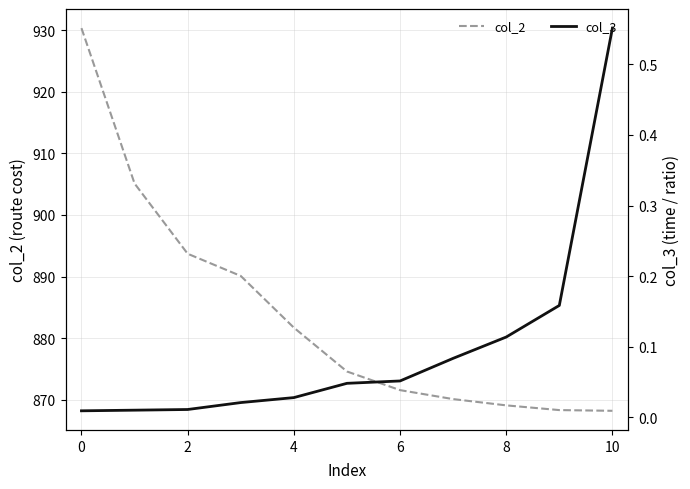

List the series in order of their peak value, lowest first.

col_3, col_2